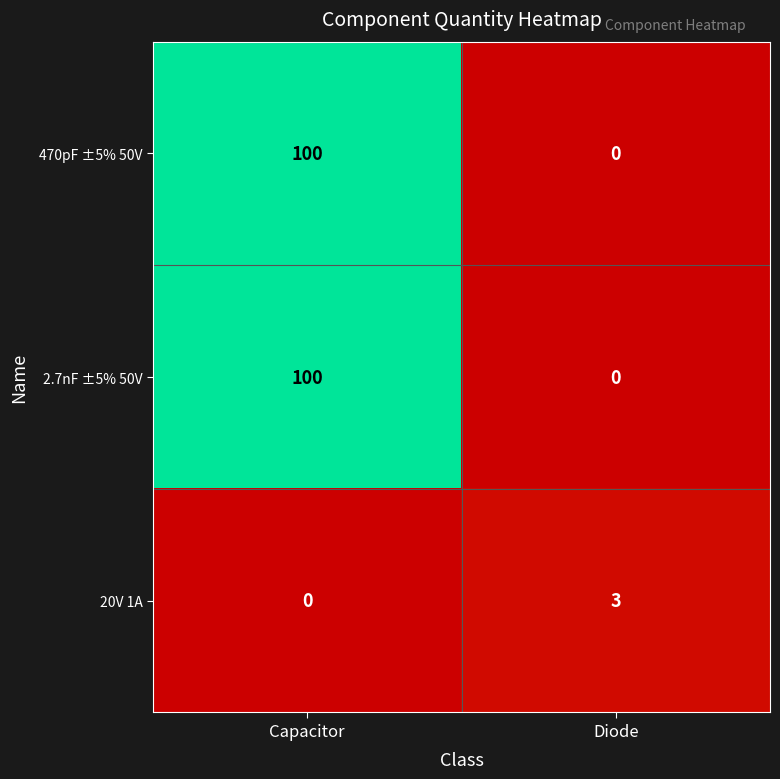

At which label is 20V 1A closest to 1?

Capacitor